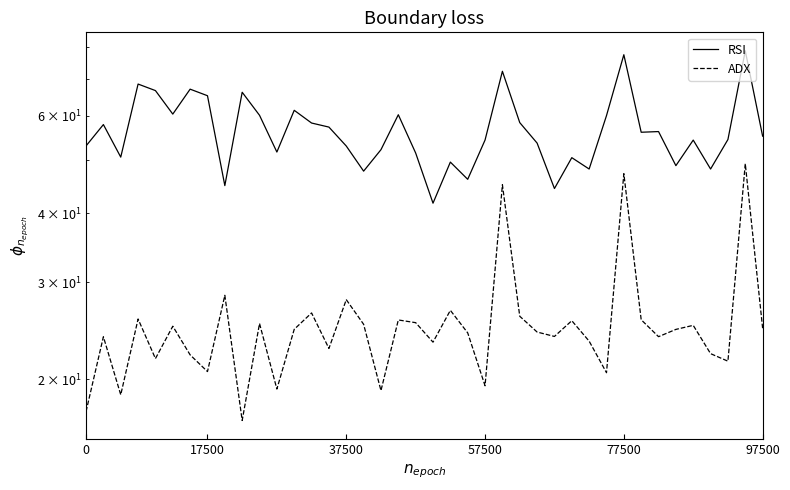

At which category is the sum across all series the highest?

38